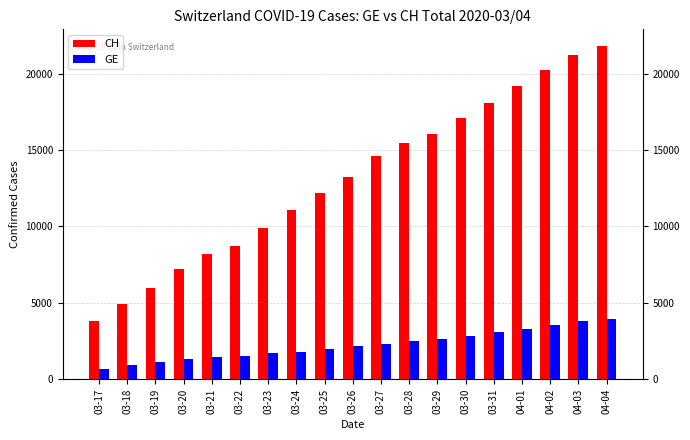

At which category is the sum across all series the highest?

04-04